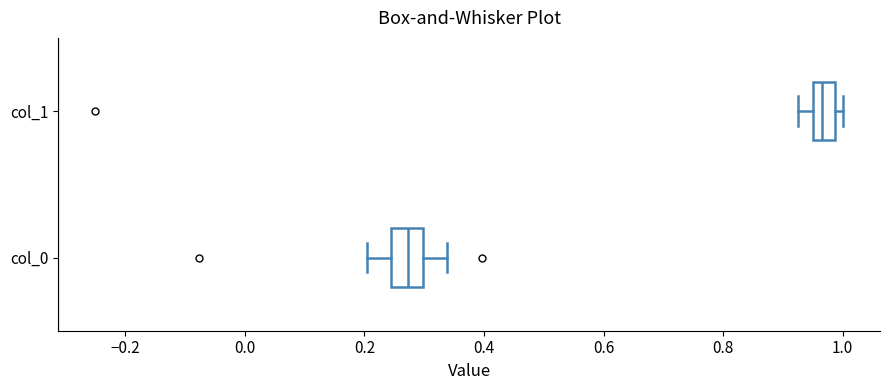

Which box's median line is the furthest to the left?

col_0